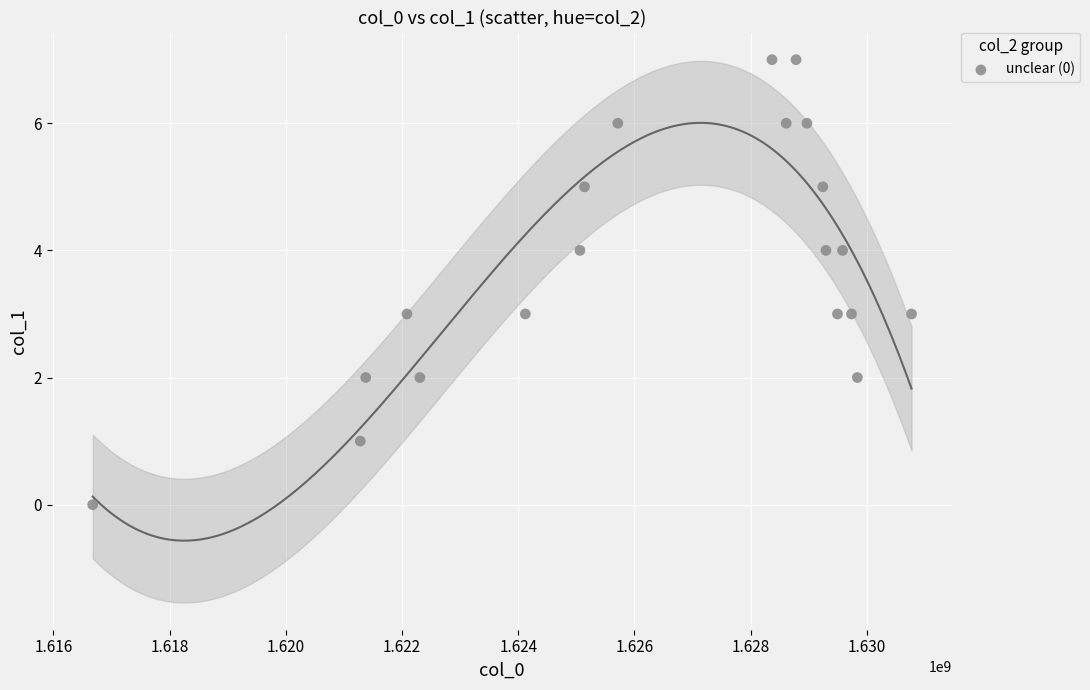

What is the range of X values (max minus min)?

14090194